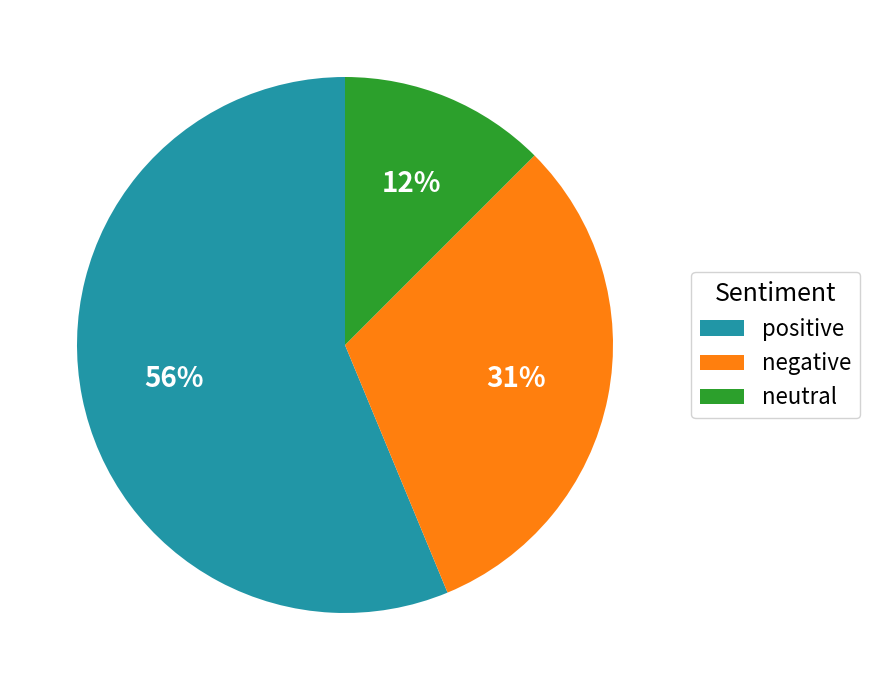

How many slices are in this pie chart?

3